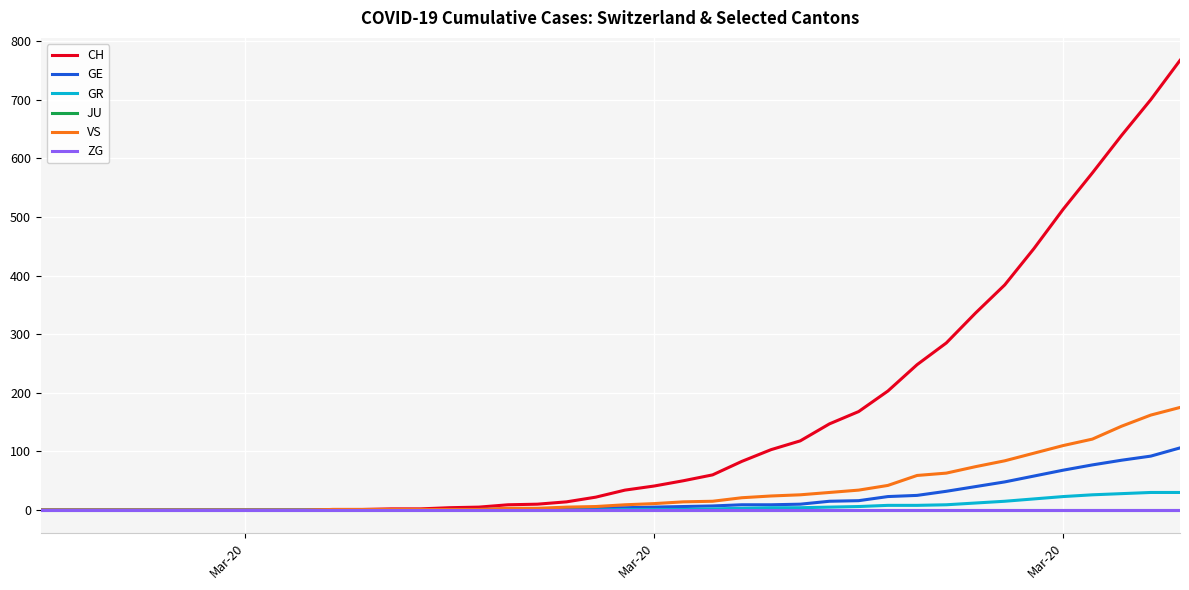

Does the chart have visible grid lines?

Yes